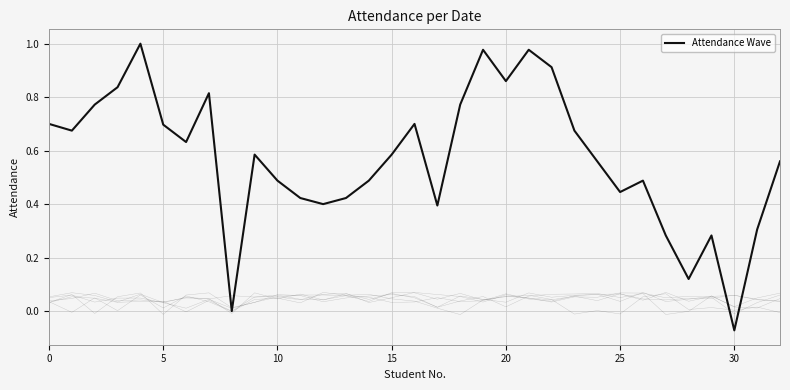

Count the number of data series in this chart.

1